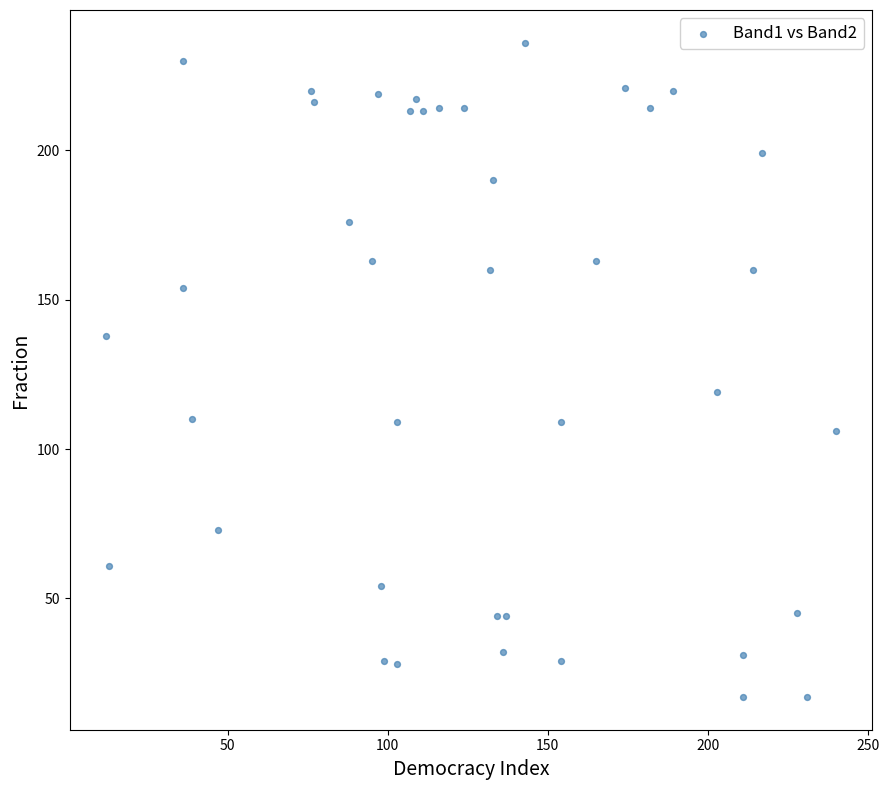

What Y value in the scatter plot is closest to 126?

119